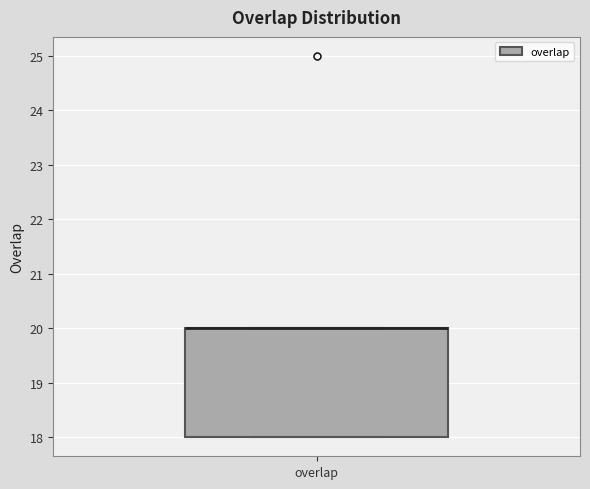

Transcribe this box plot: give where the median line is, the range the box spans, and where the two whiskers end, as read against the y-axis. The values are not printed on the chart, so give them approximately, as read against the axis.

median 20 (drawn on the box's upper edge), box 18 to 20, whiskers 18 to 20